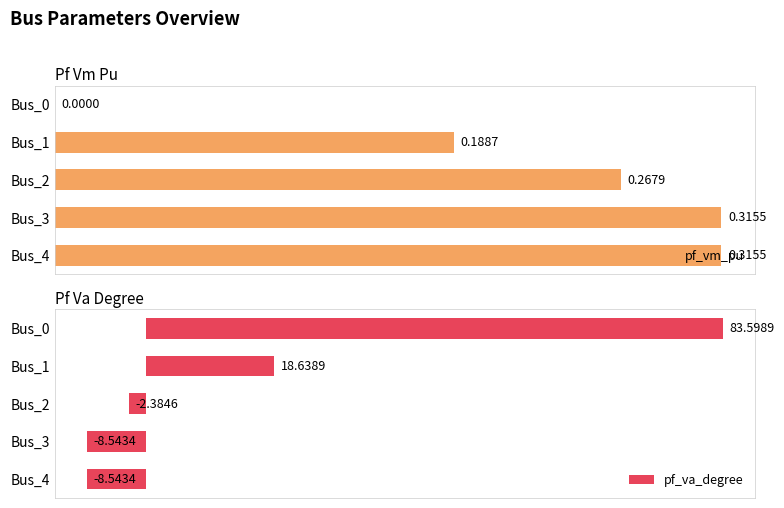

What is the greatest value displayed?

83.6